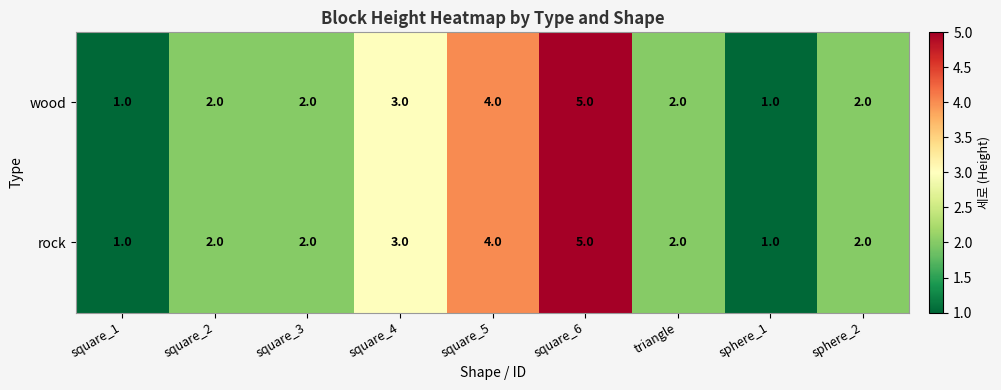

What is the maximum value shown in the chart?

5